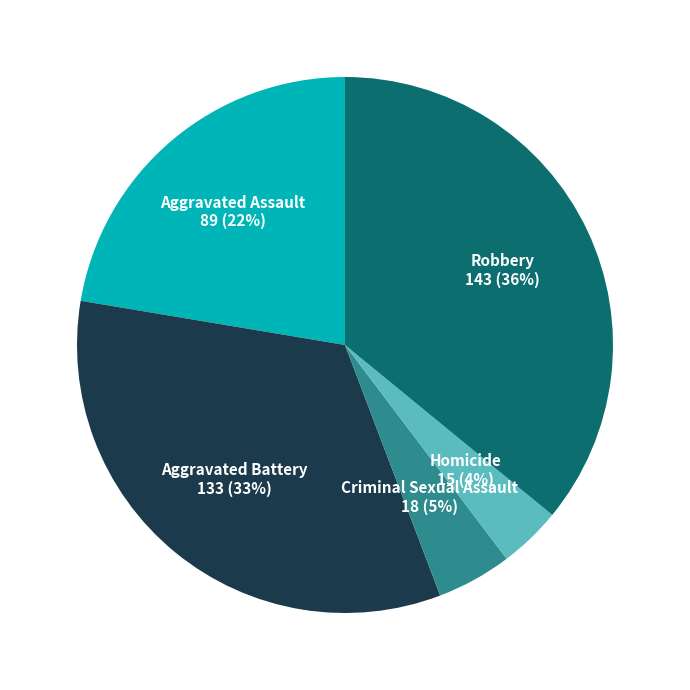

Does any single category account for the majority?

No